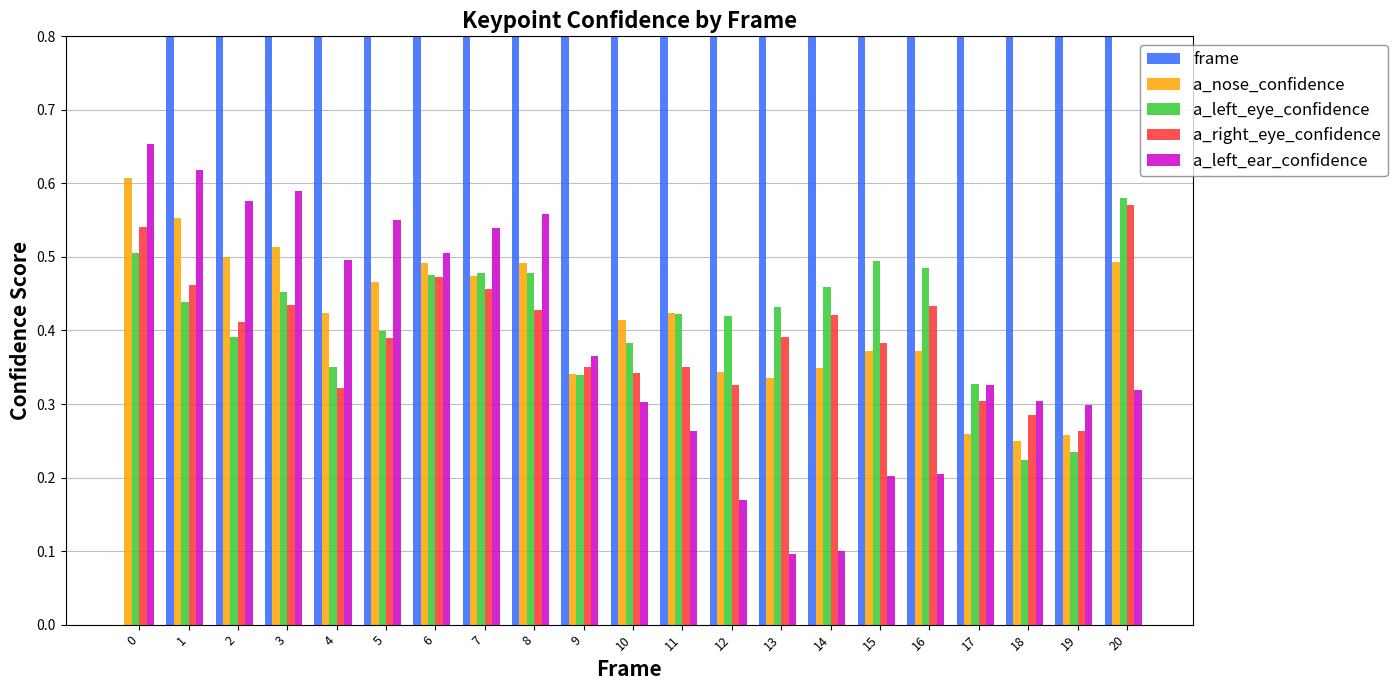

The frame series shows 12.0 at 18. True or false?

False